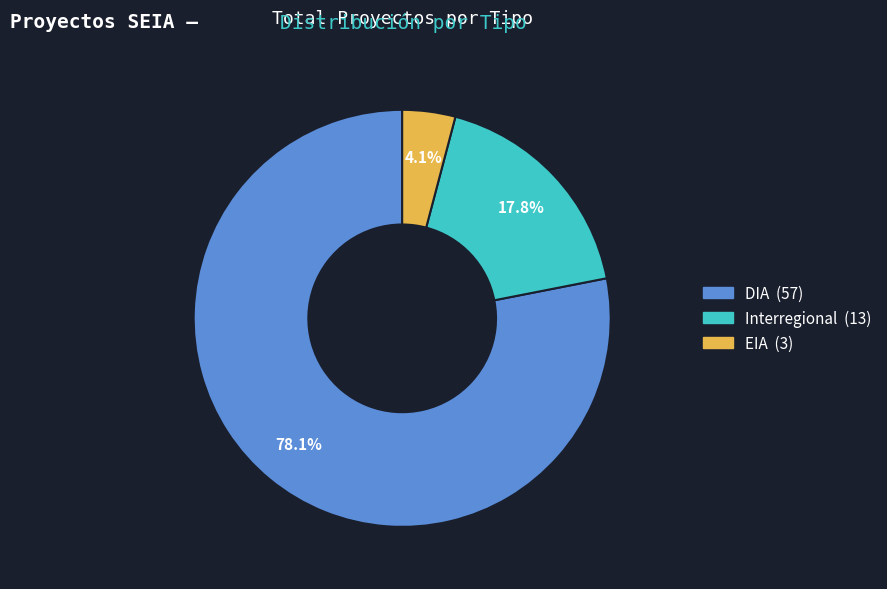

Is Interregional the majority of the pie?

No